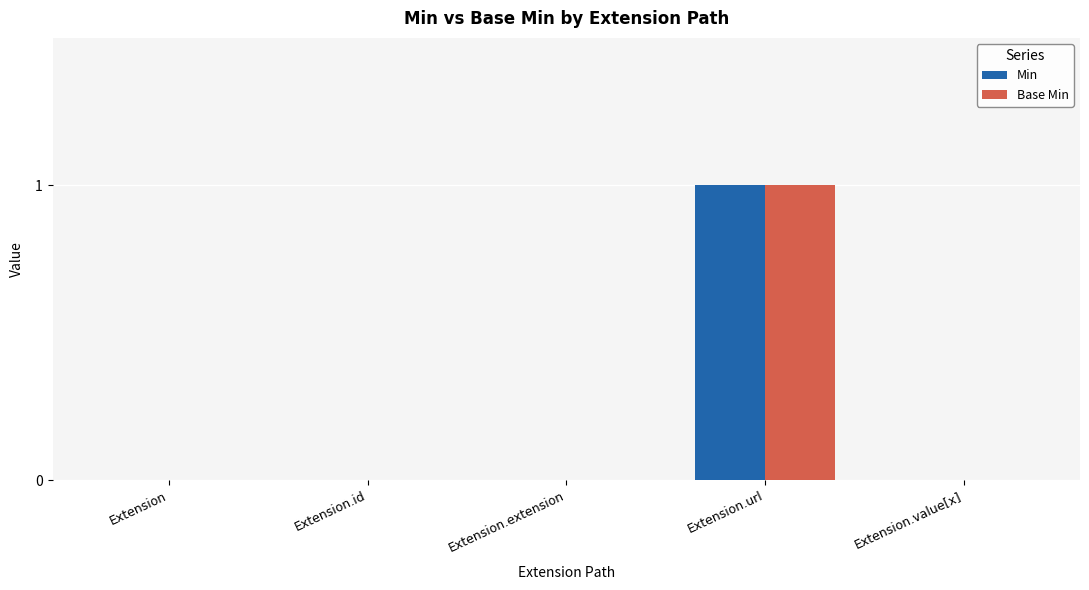

What is the sum of the Min values at Extension.url and Extension.value[x]?

1